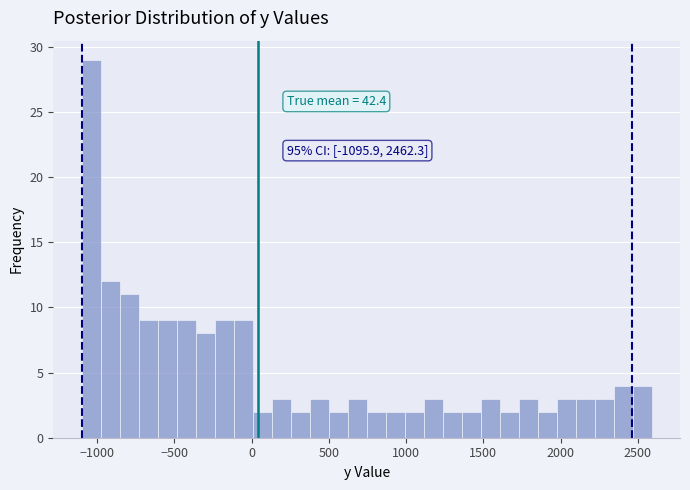

Read against the x-axis, roughly where is the centre of the tallest bar?

-1050